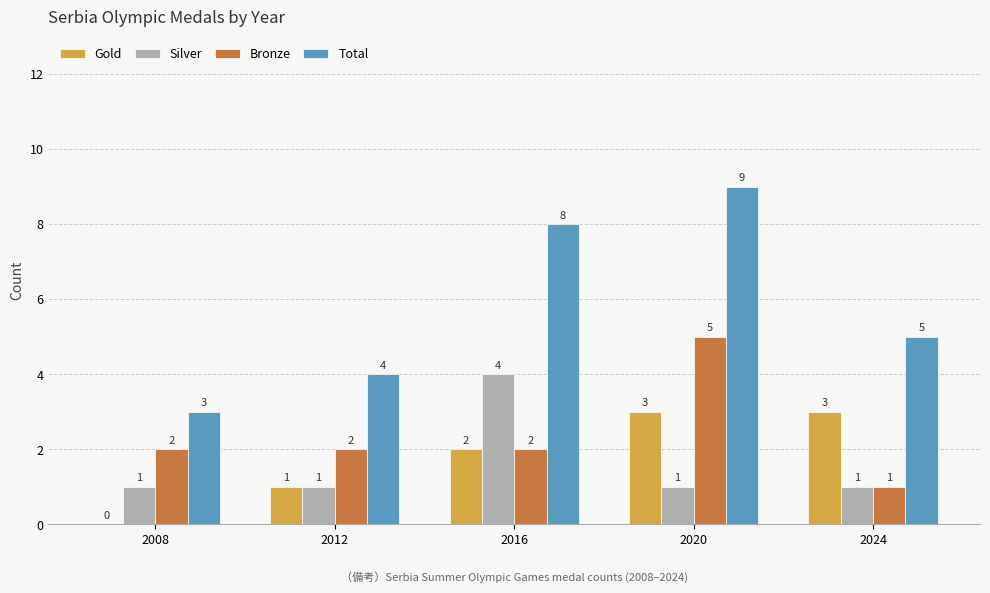

How many groups of bars are there?

5